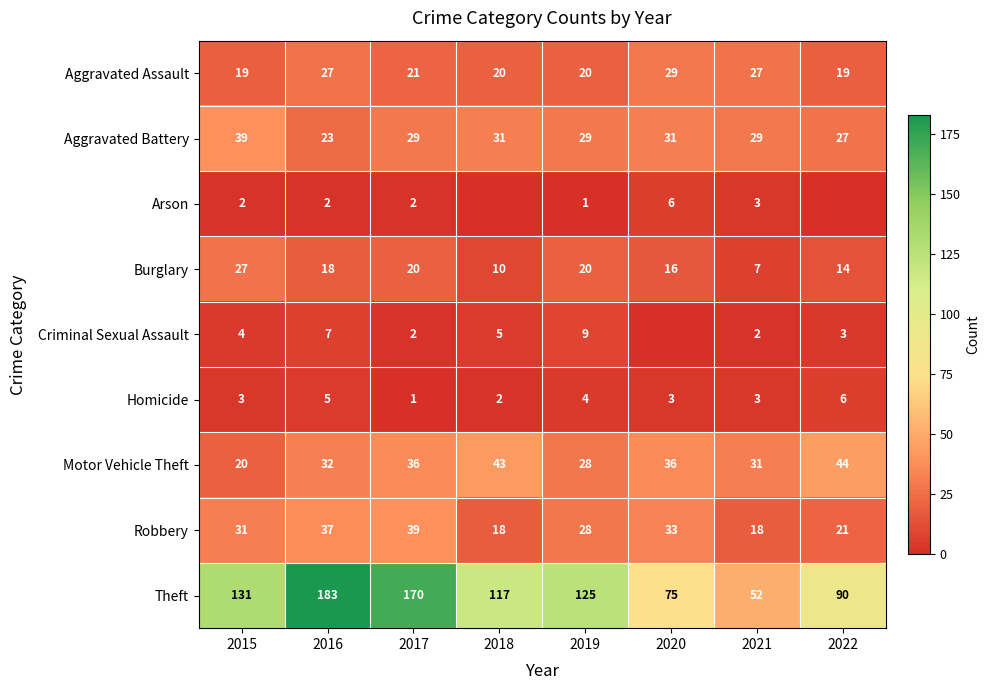

Which has a higher value, 2015 or 2017?

2017